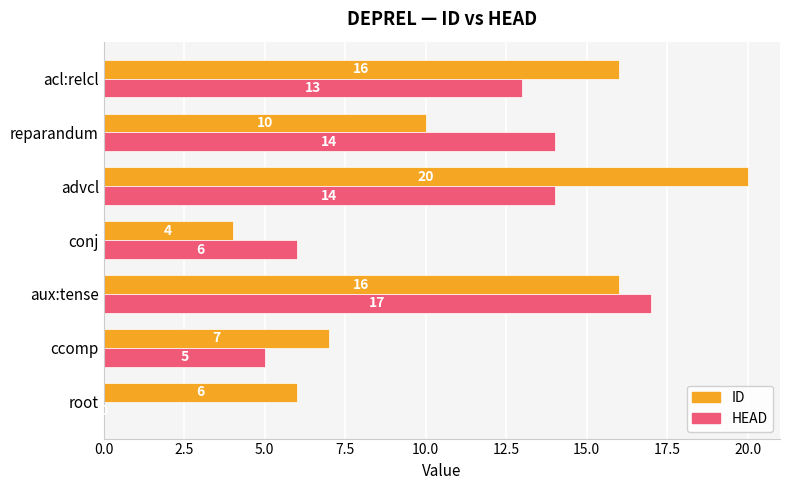

What is the total value across all series at conj?

10